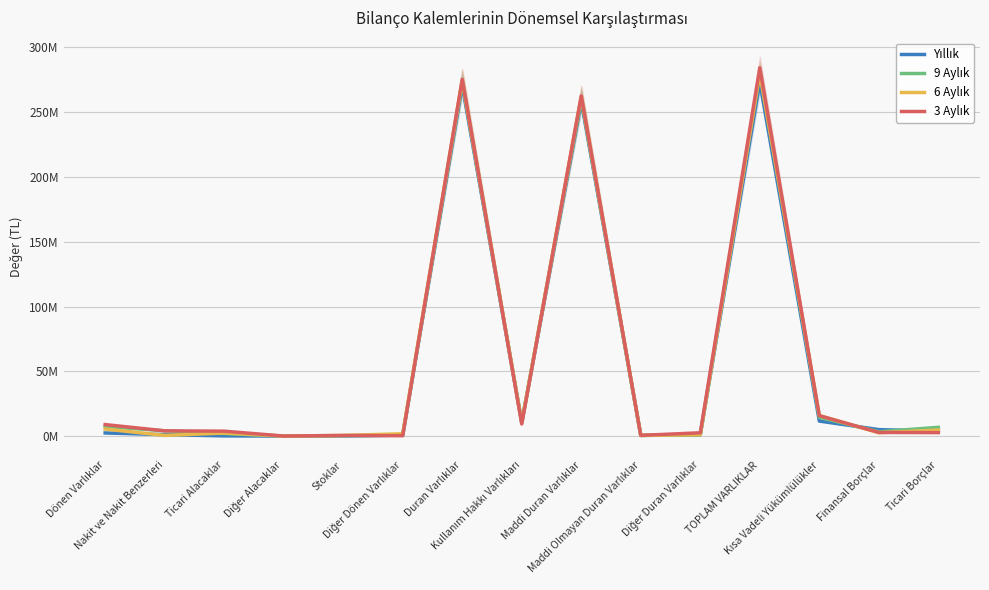

Between Finansal Borçlar and Kullanım Hakkı Varlıkları, which is larger?

Kullanım Hakkı Varlıkları